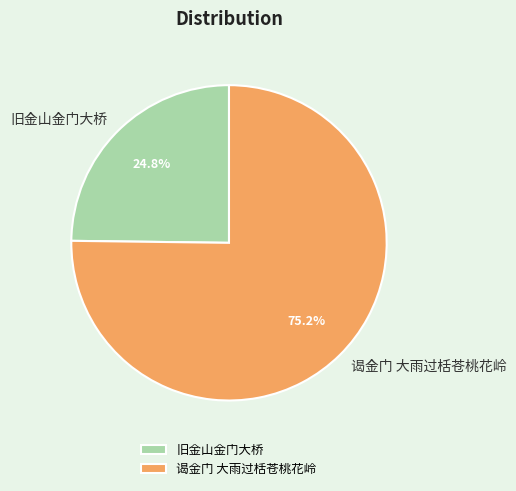

To the nearest percent, what is the combined percentage of 谒金门 大雨过栝苍桃花岭 and 旧金山金门大桥?

100%